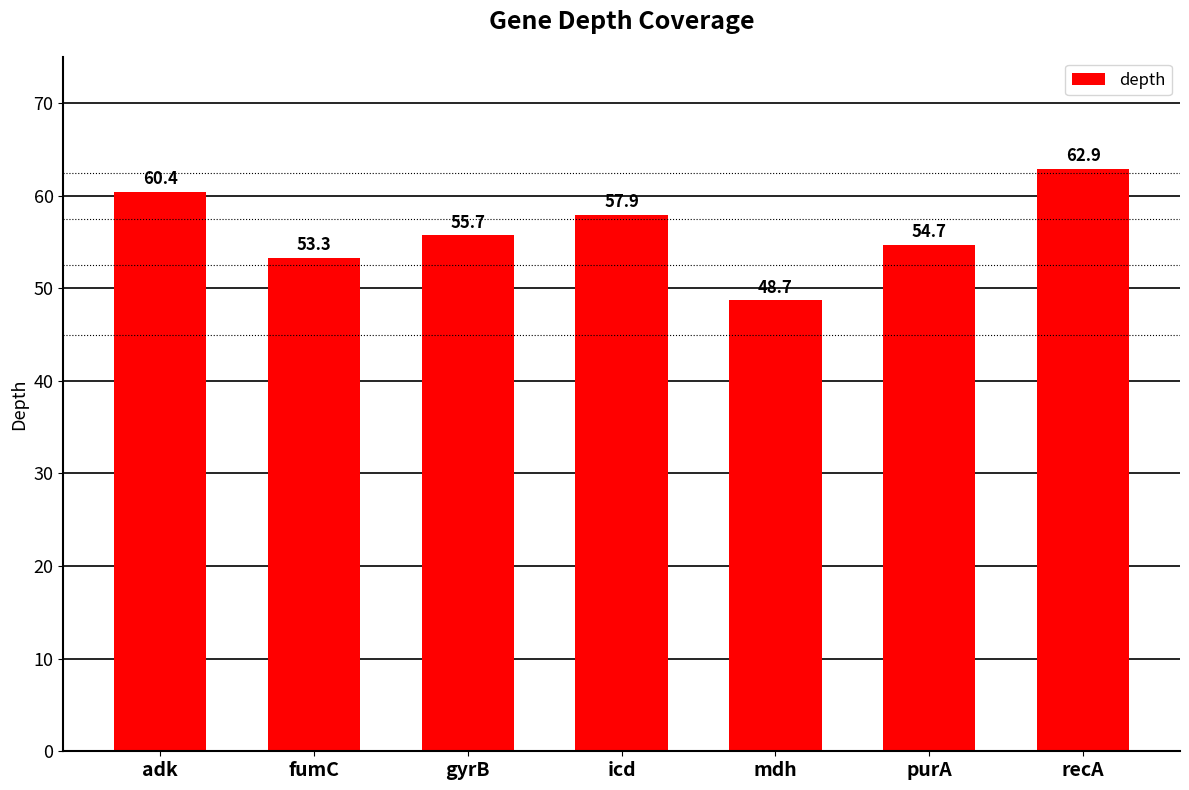

What is the label of the 4th bar from the right?

icd